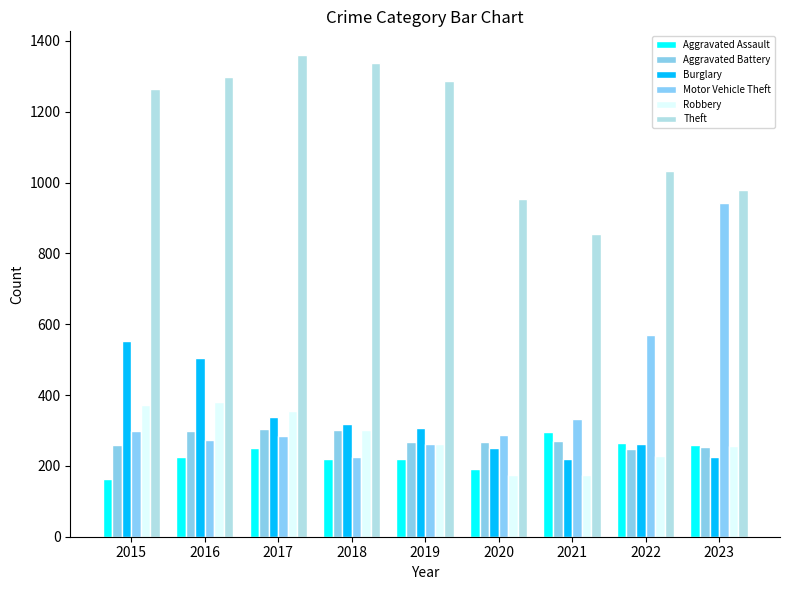

At which category is the sum across all series the highest?

2016